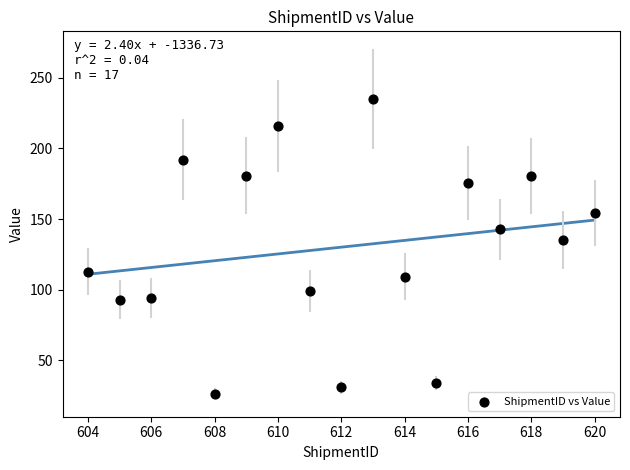

What is the range of X values (max minus min)?

16.0